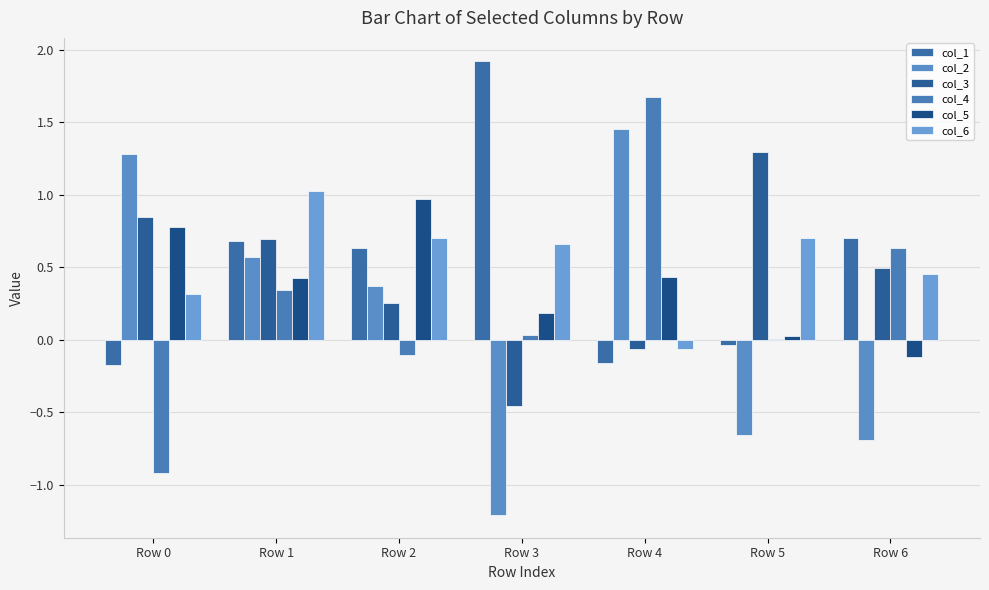

How many data points does each series have?

7